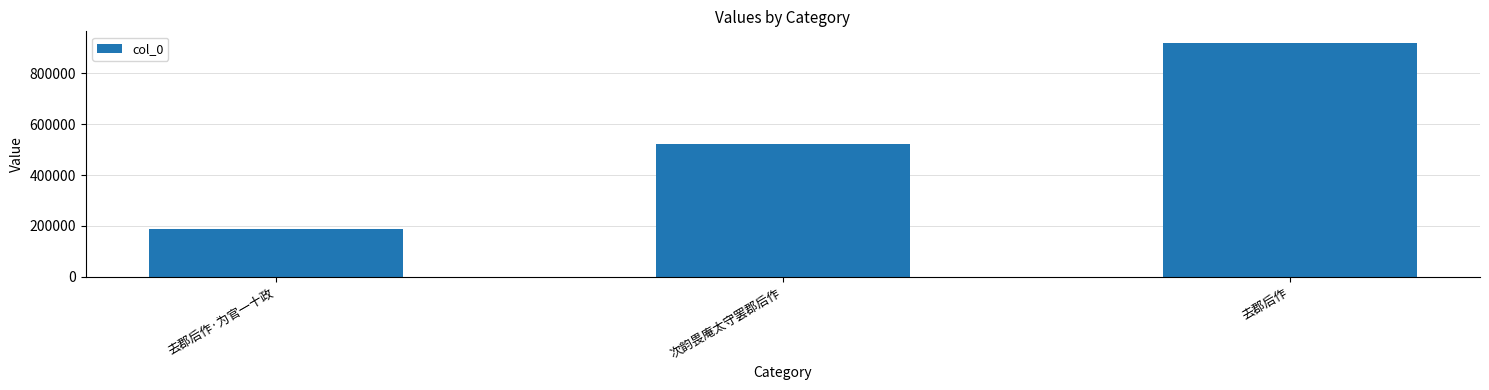

What is the change in value from 去郡后作·为官一十政 to 去郡后作?

+729196